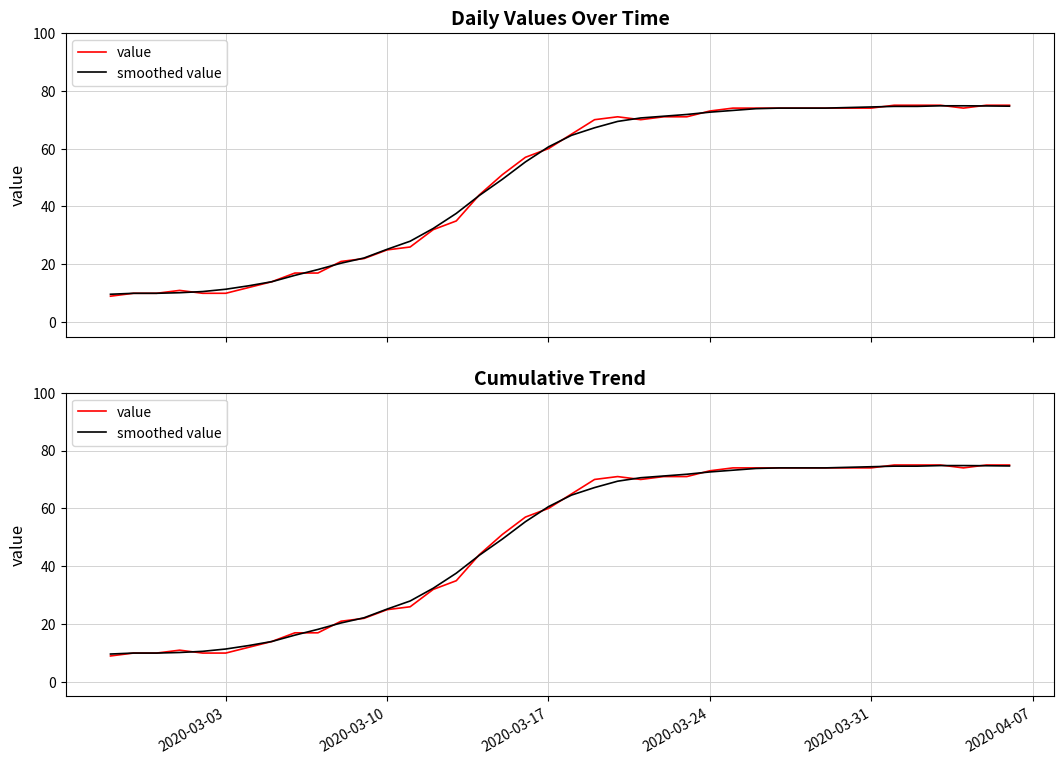

Is this an area chart (filled region under the line)?

No